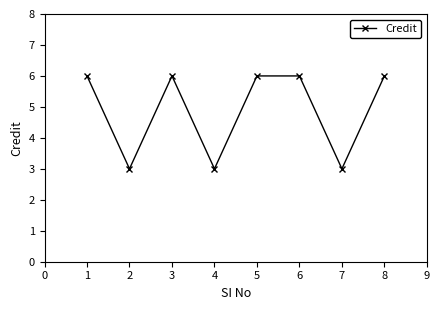

Does the chart display data point markers on the line(s)?

Yes